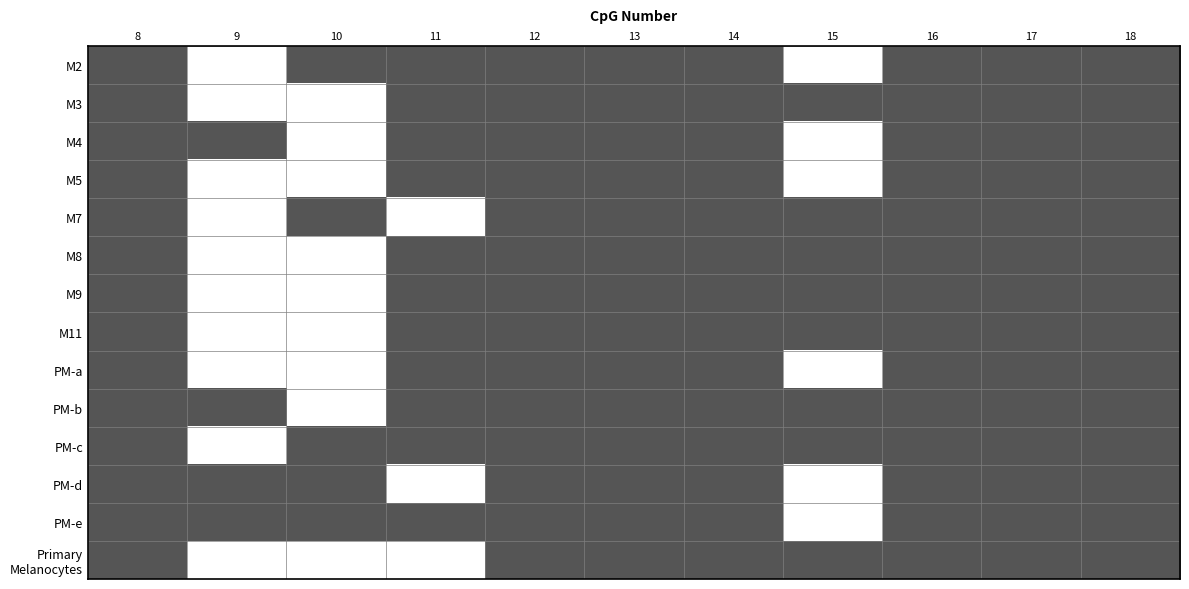

At which category is the sum across all series the highest?

8